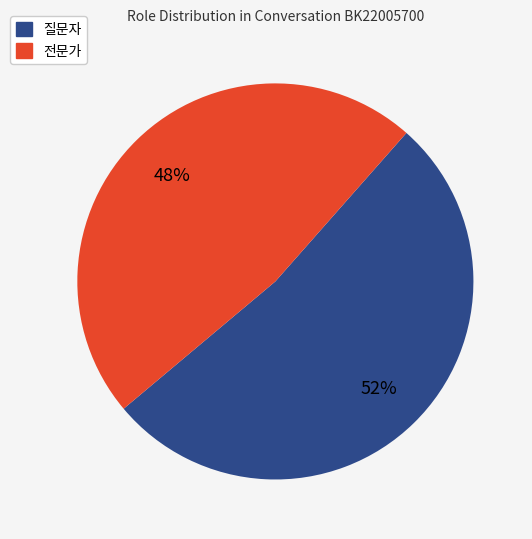

How many segments does this pie chart have?

2